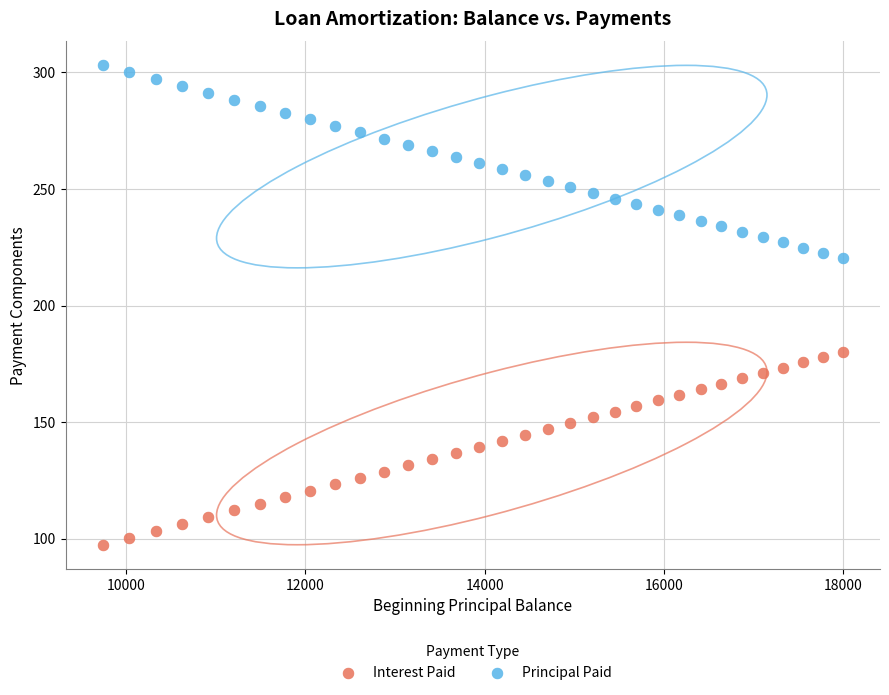

What are all the series names shown in the legend?

Interest Paid, Principal Paid